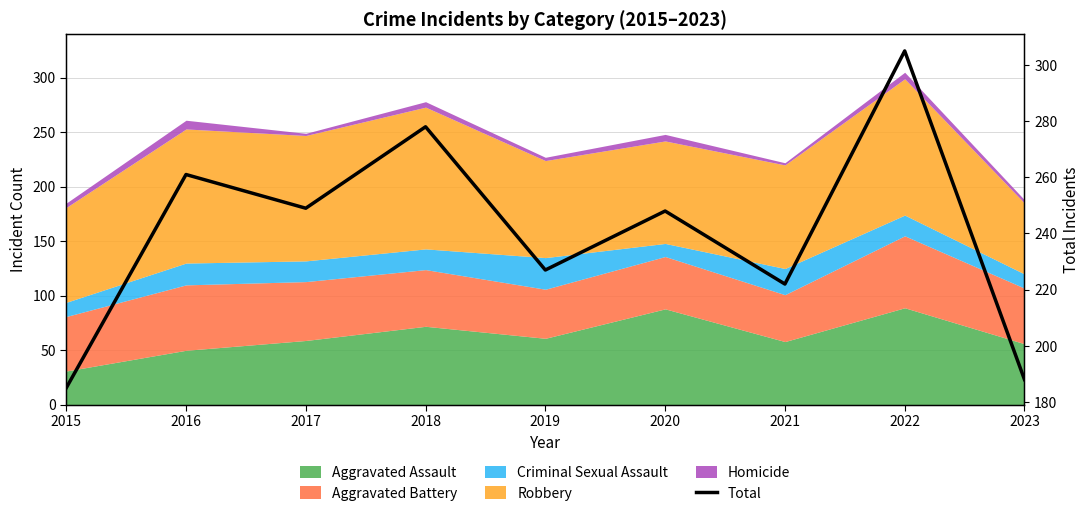

Rank the categories by value from lowest to highest.

2015, 2023, 2021, 2019, 2020, 2017, 2016, 2018, 2022